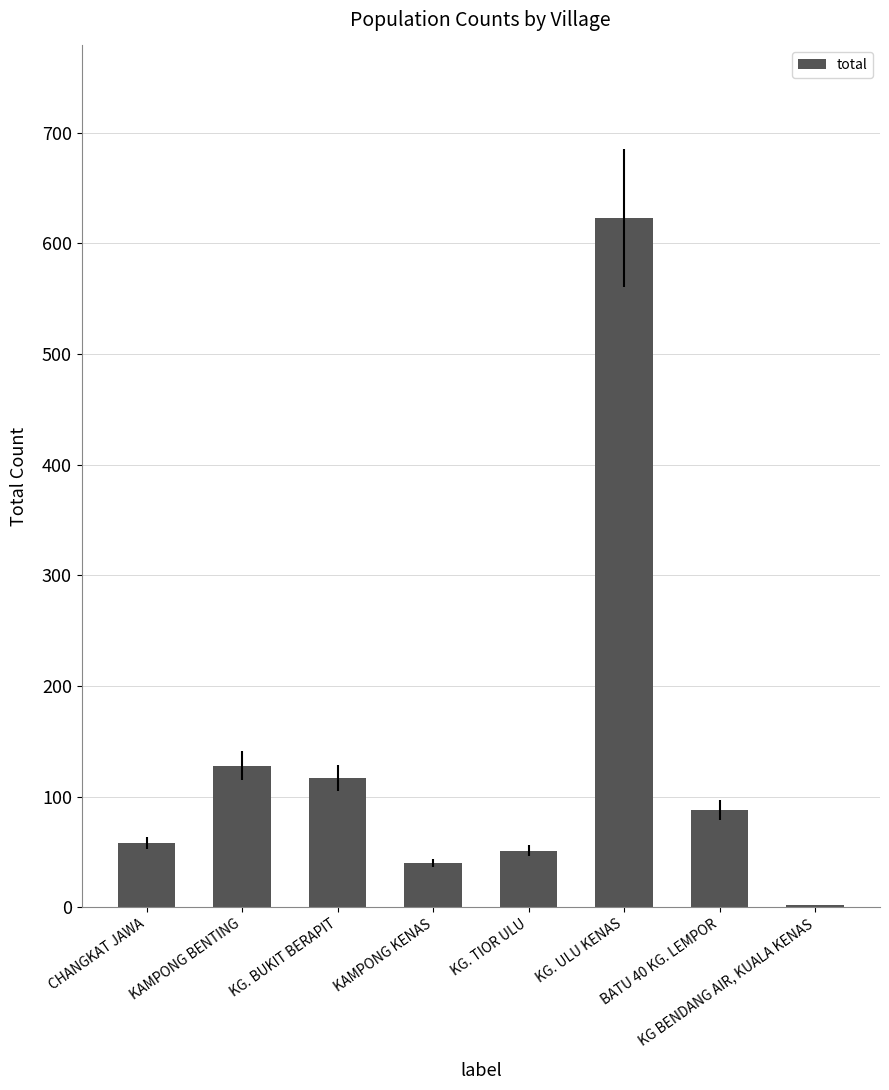

Between KG BENDANG AIR, KUALA KENAS and KG. BUKIT BERAPIT, which is larger?

KG. BUKIT BERAPIT